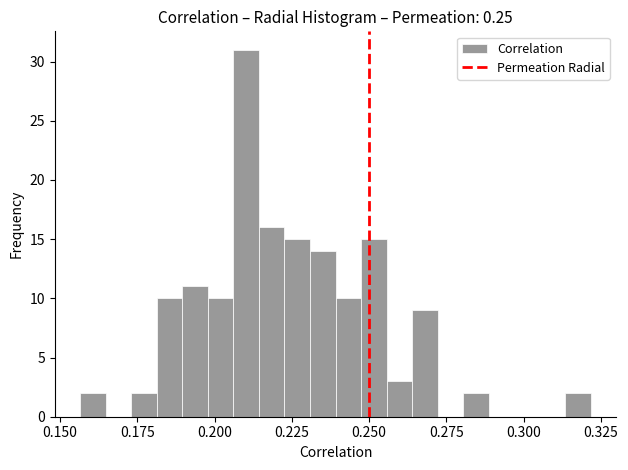

Read against the x-axis, roughly where is the centre of the tallest bar?

0.210